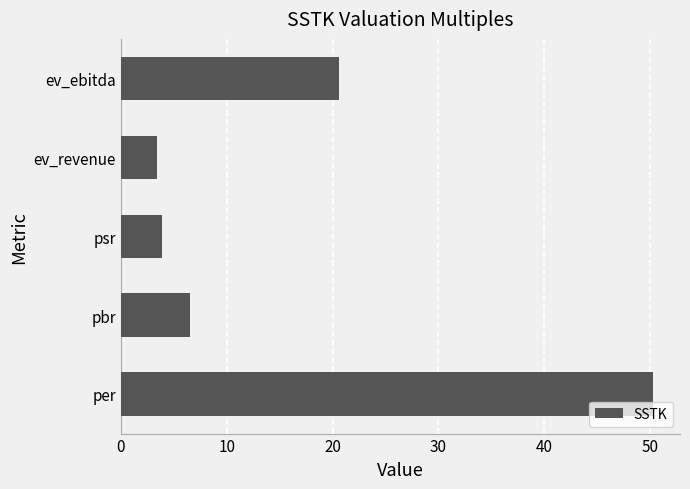

Which has a higher value, per or pbr?

per